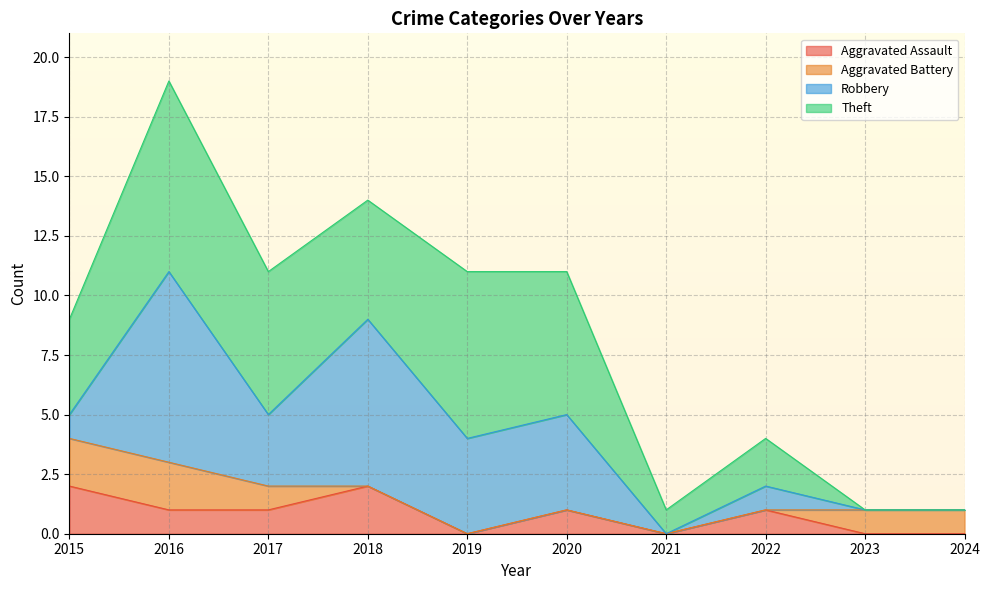

How many lines are shown in the chart?

4